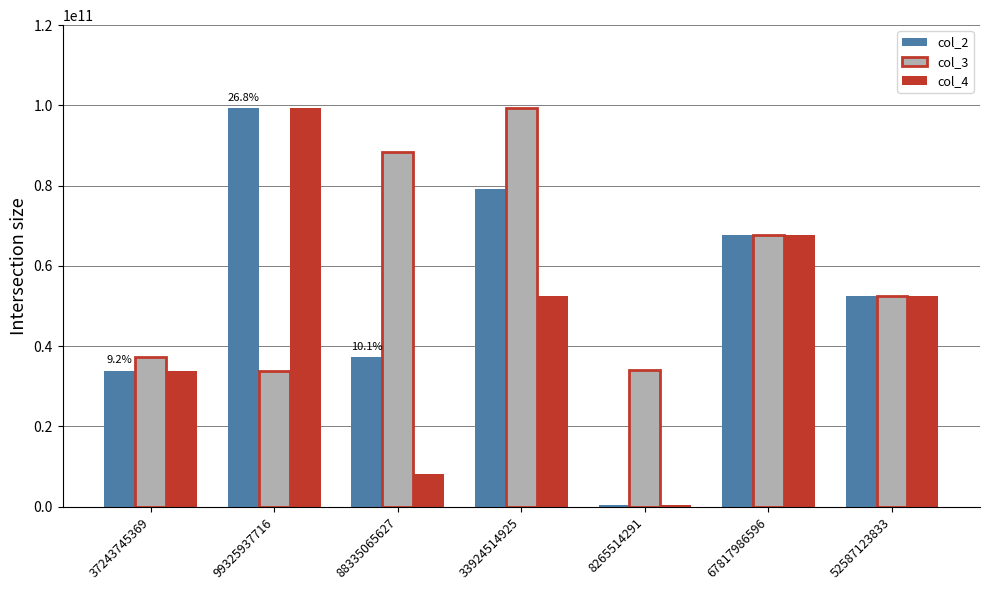

Where is col_2 nearest to the value 49893387351?

52587123833